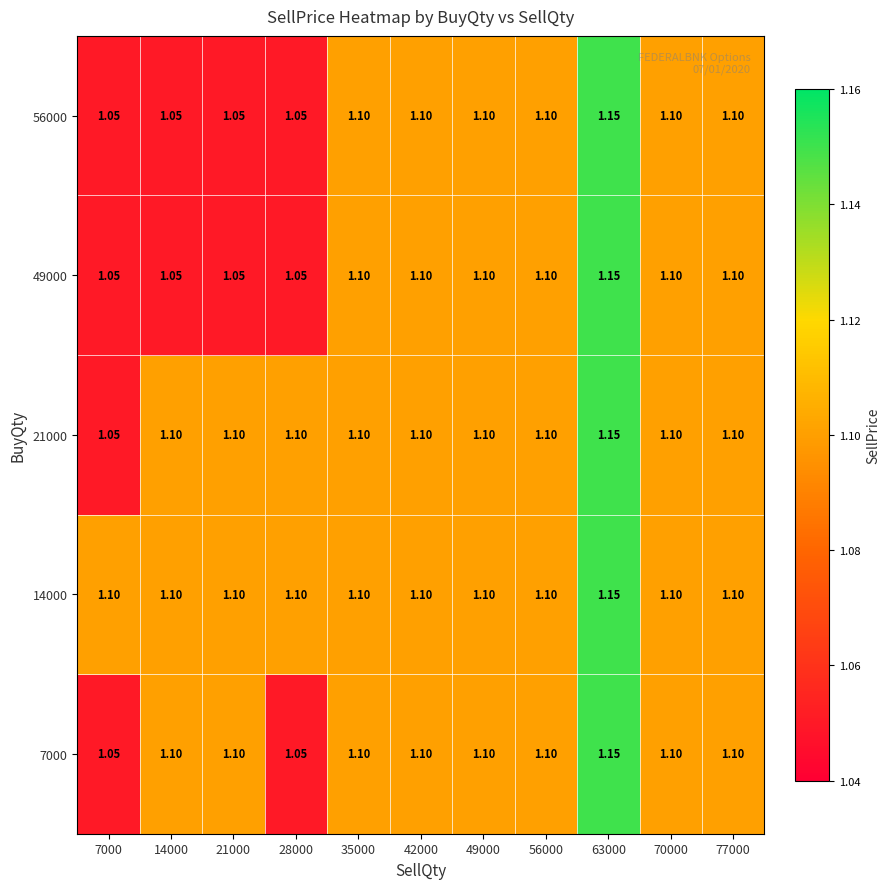

At which category is the sum across all series the highest?

63000